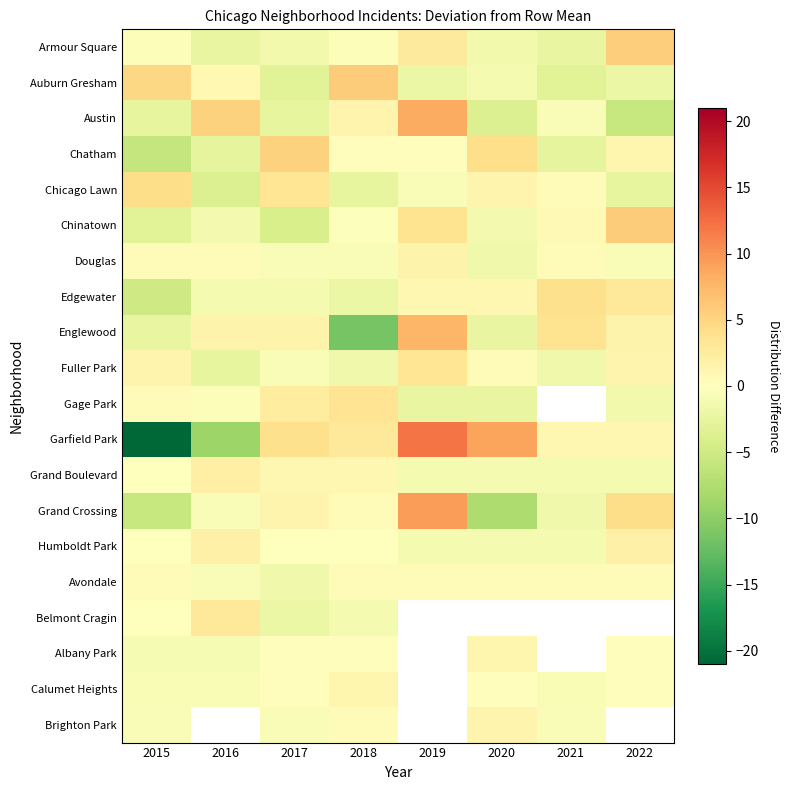

At which label is Brighton Park closest to 0?

2018